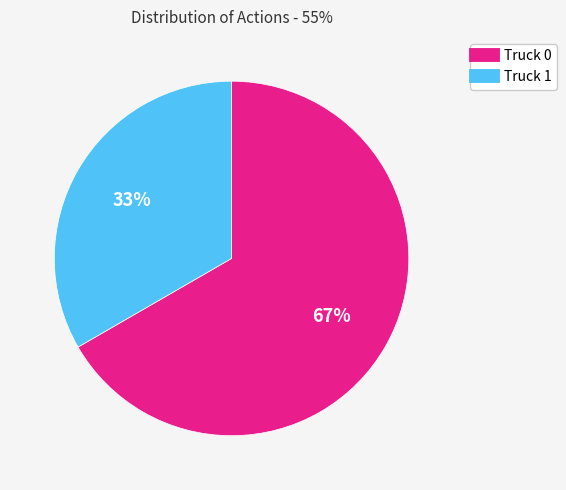

Count the number of slices in the pie.

2